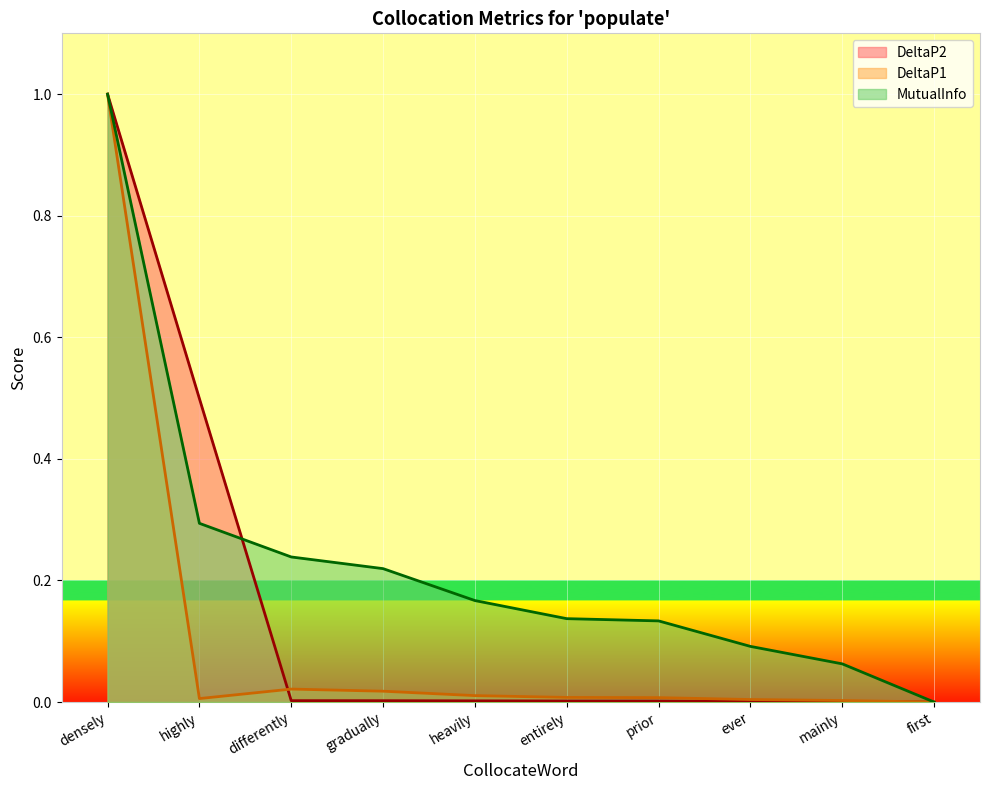

How many distinct data groups are displayed?

3